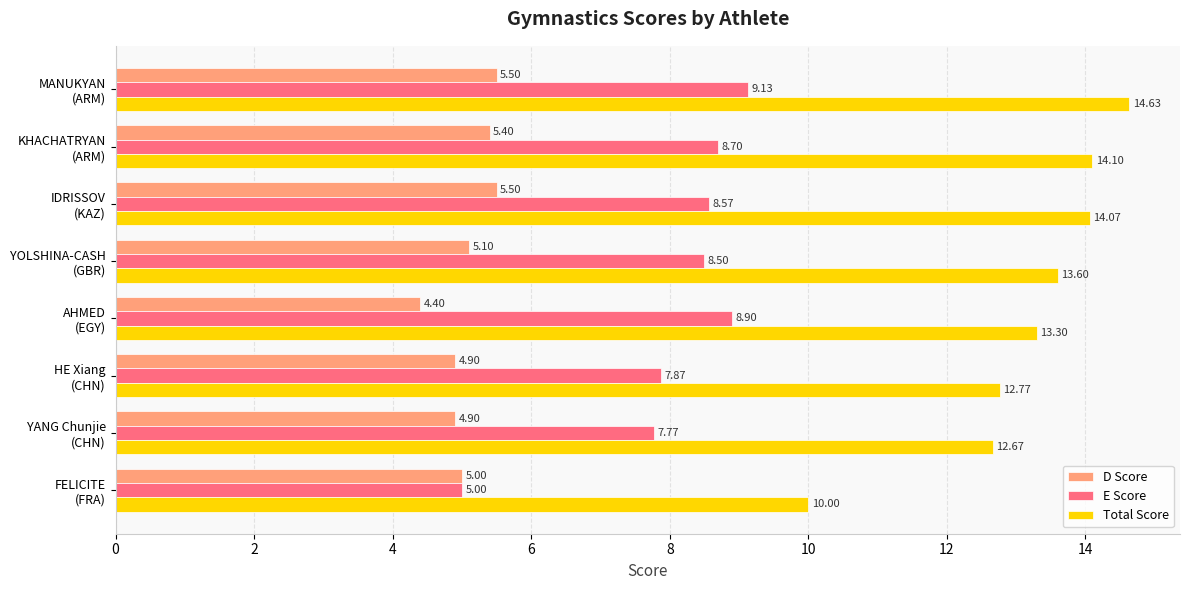

At which label is Total Score closest to 12?

YANG Chunjie
(CHN)